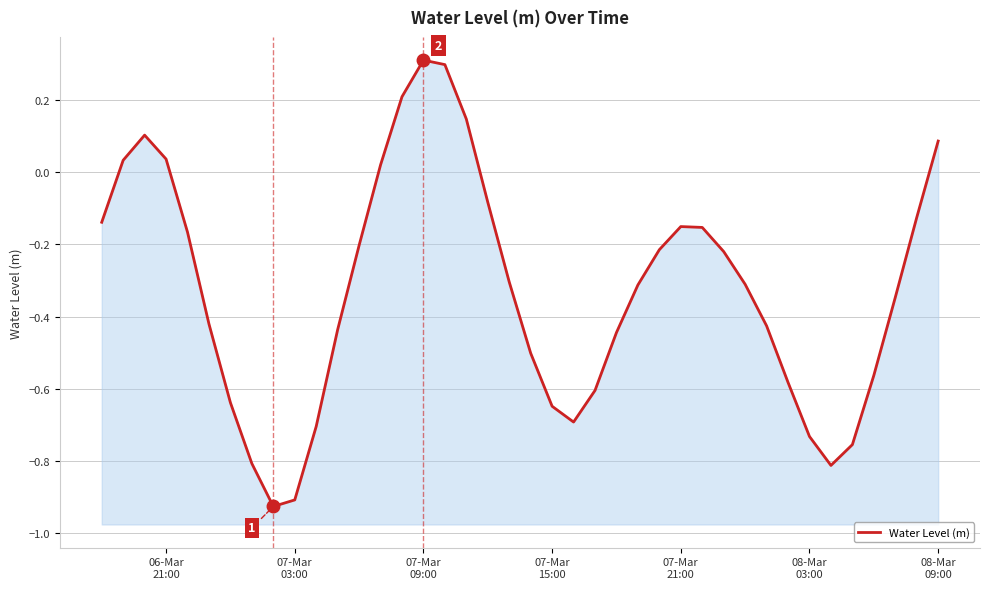

Reading left to right, list all the values displayed in this chart.

-0.1	0.0	0.1	0.0	-0.2	-0.4	-0.6	-0.8	-0.9	-0.9	-0.7	-0.4	-0.2	0.0	0.2	0.3	0.3	0.1	-0.1	-0.3	-0.5	-0.6	-0.7	-0.6	-0.4	-0.3	-0.2	-0.2	-0.2	-0.2	-0.3	-0.4	-0.6	-0.7	-0.8	-0.8	-0.6	-0.3	-0.1	0.1